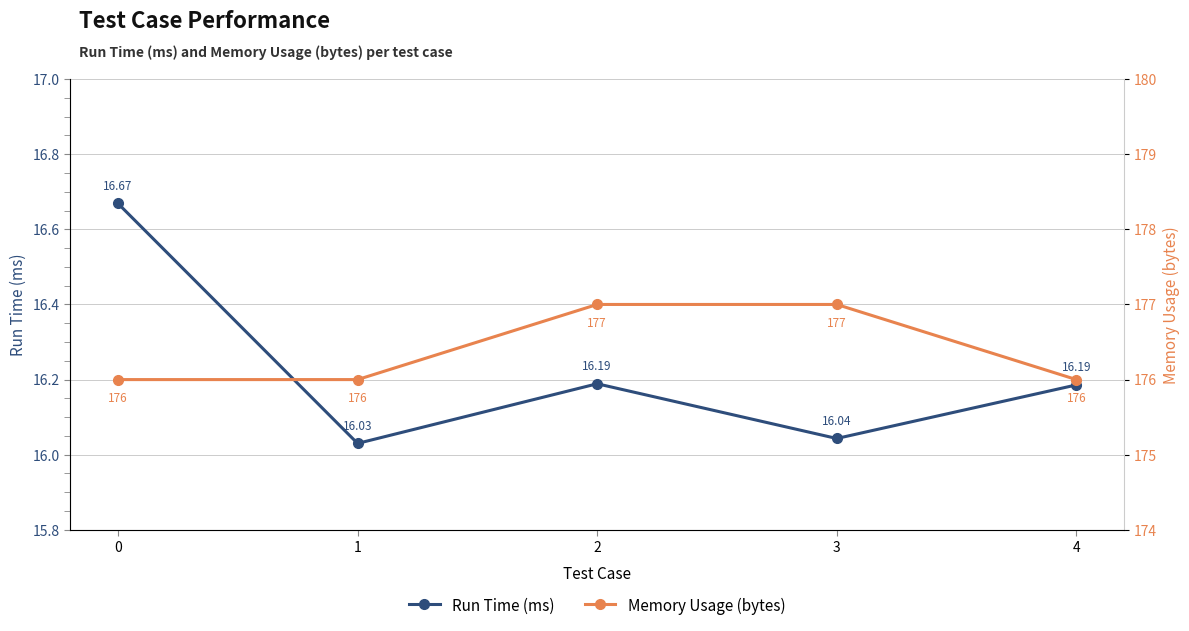

True or false: Run Time (ms) and Memory Usage (bytes) cross at least once.

False